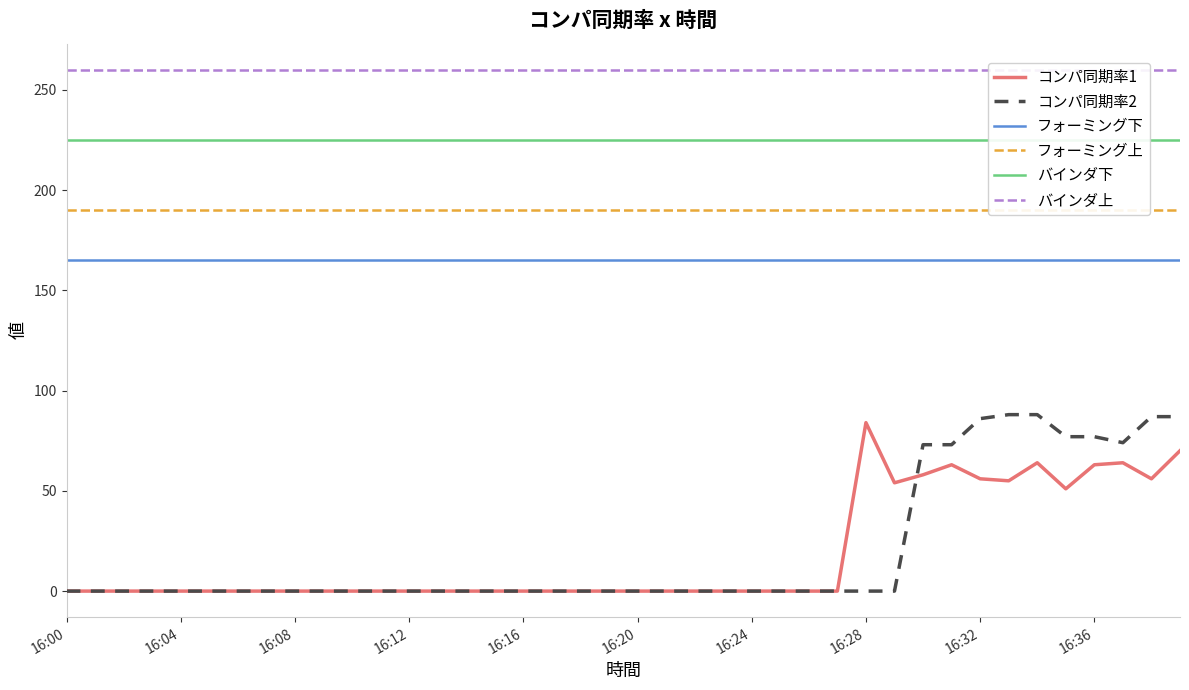

Which category has the highest value across all series?

16:00